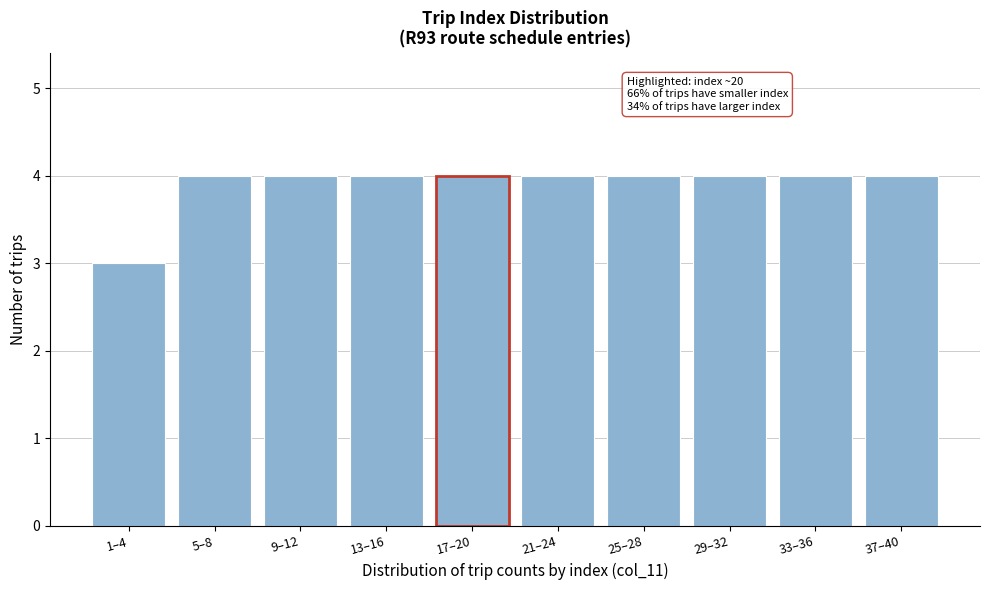

Reading left to right, extract all data points from this chart.

1–4=3	5–8=4	9–12=4	13–16=4	17–20=4	21–24=4	25–28=4	29–32=4	33–36=4	37–40=4